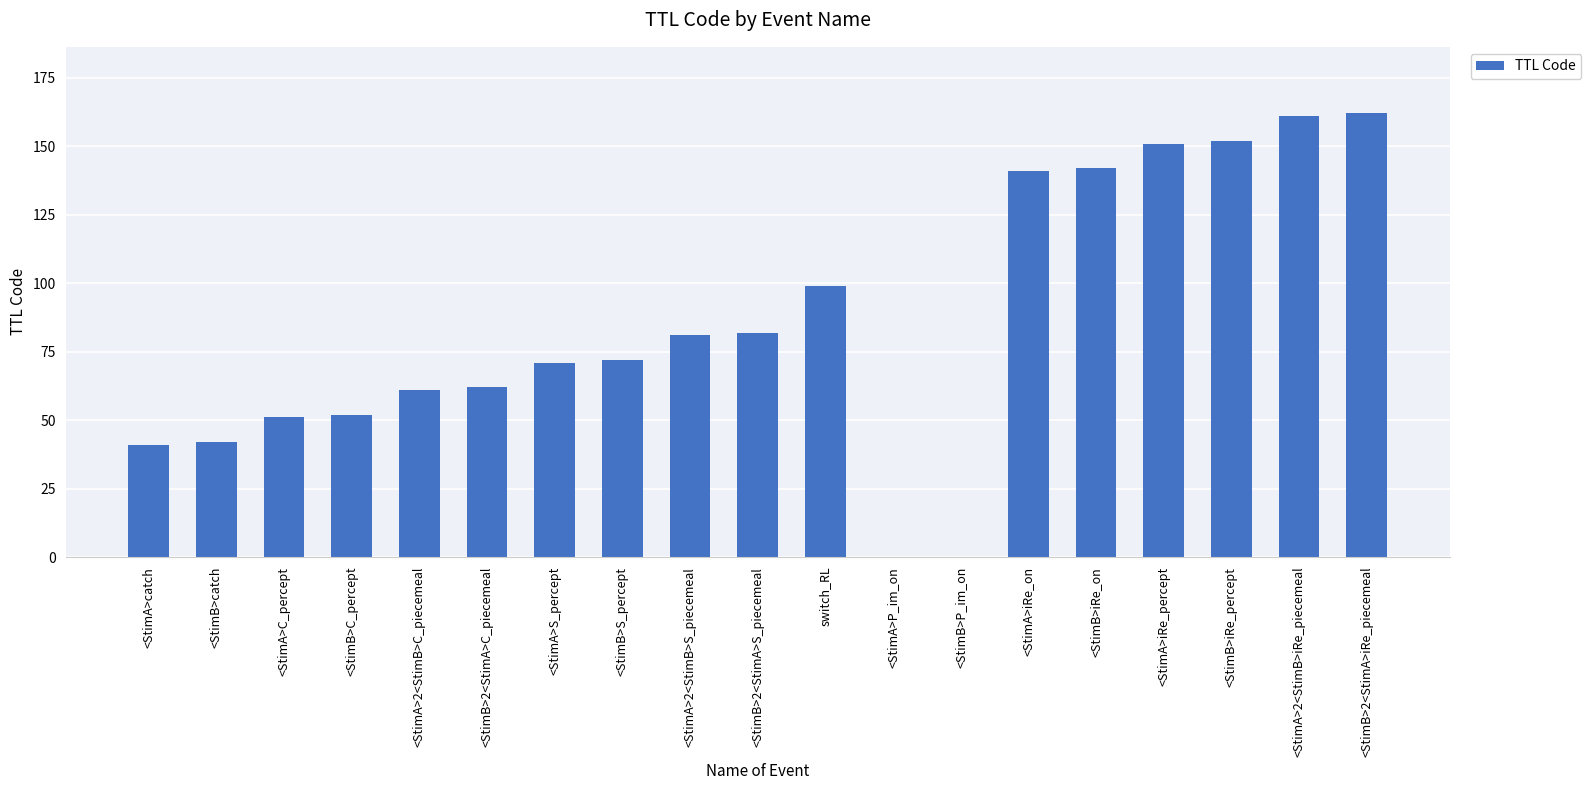

What is the change in value from <StimA>catch to <StimA>P_im_on?

-41